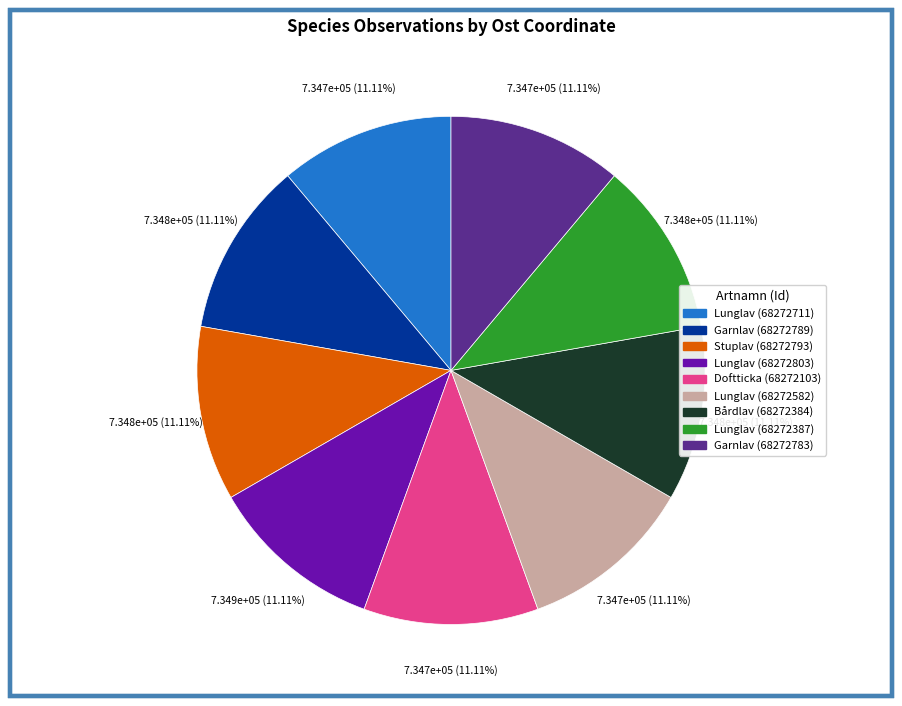

Approximately how many times larger is the value at Garnlav (68272789) compared to Lunglav (68272711)?

1.0